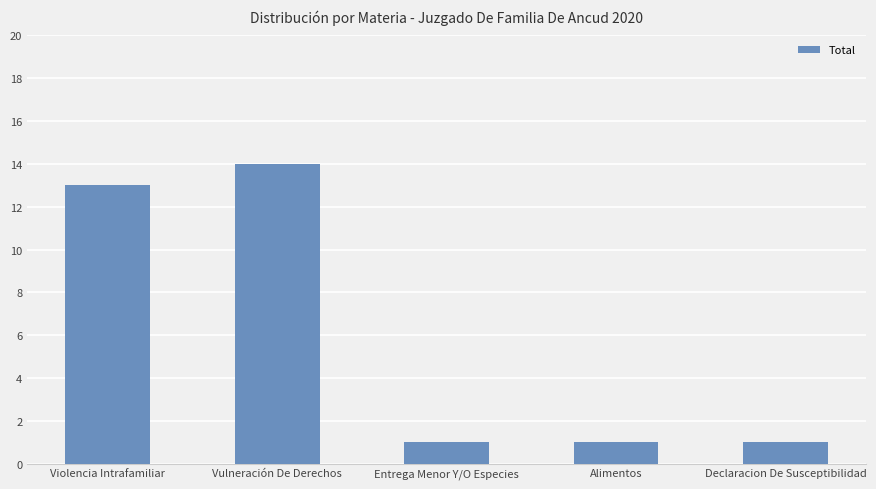

What is the sum of all values?

30